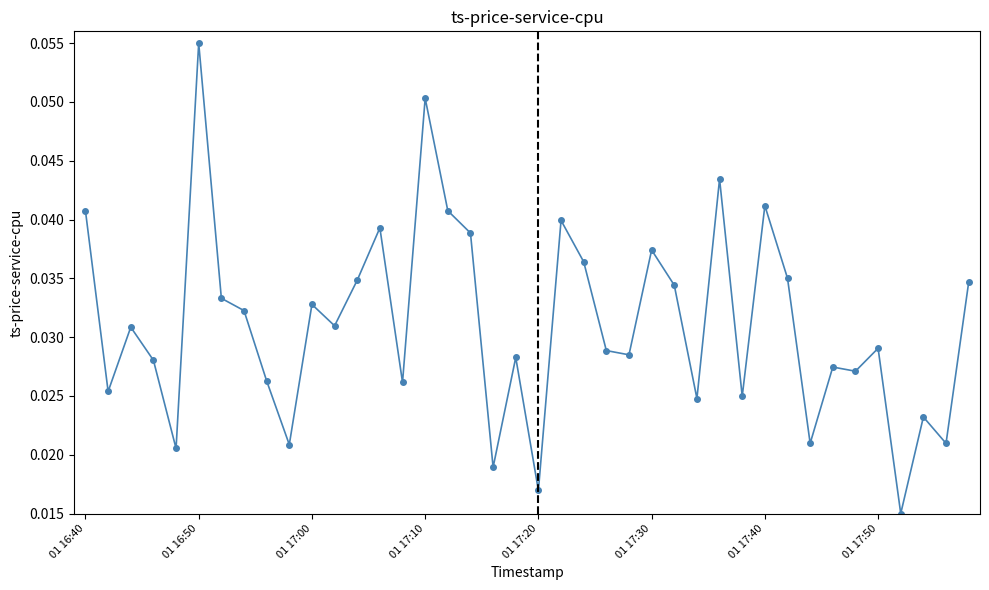

True or false: the data has more than 1 interior local peaks.

True